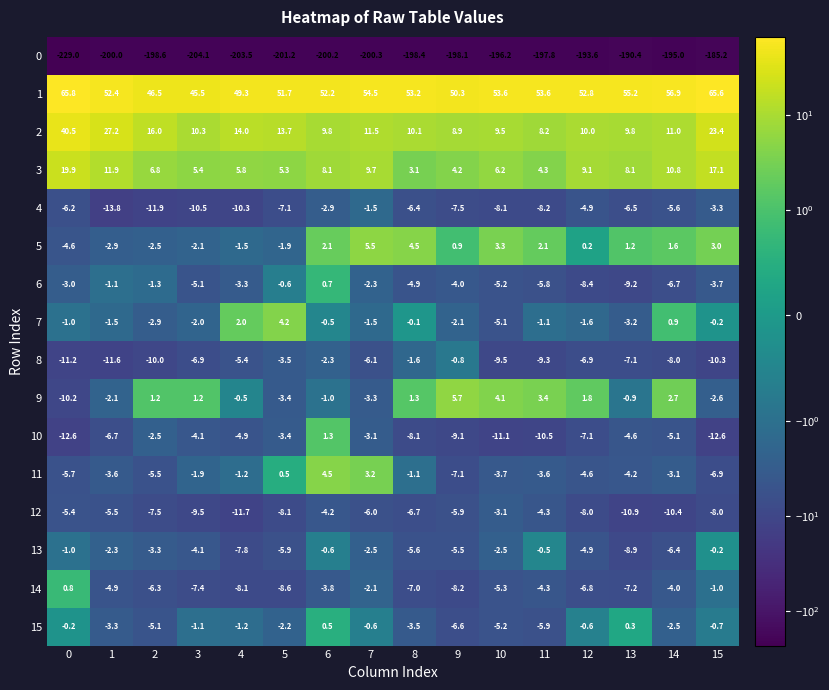

What is the difference between the maximum and minimum values in the 4 series?

12.3